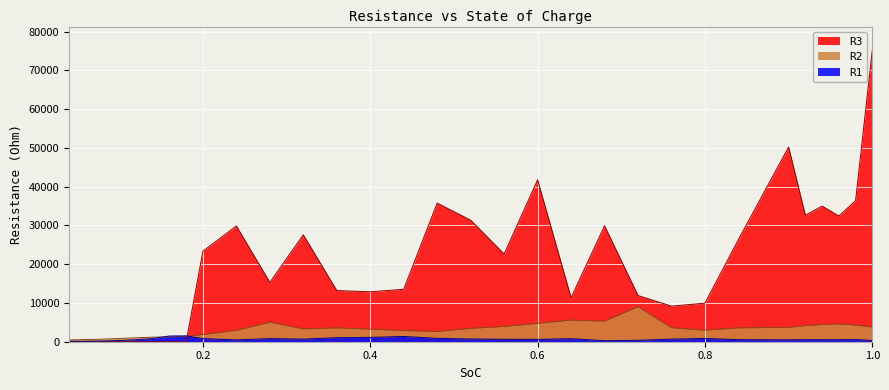

What is the difference between the maximum and second lowest values in the R1 series?

1377.2